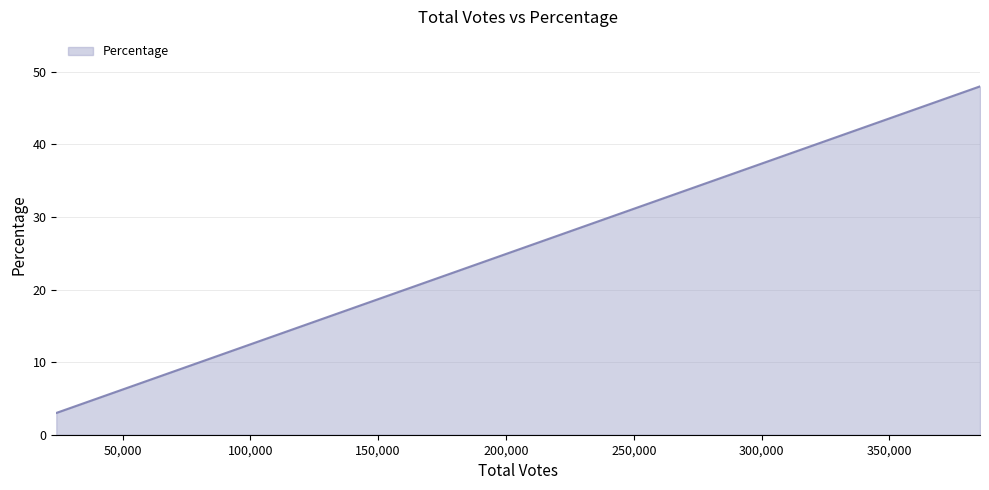

Count the number of categories in the chart.

4